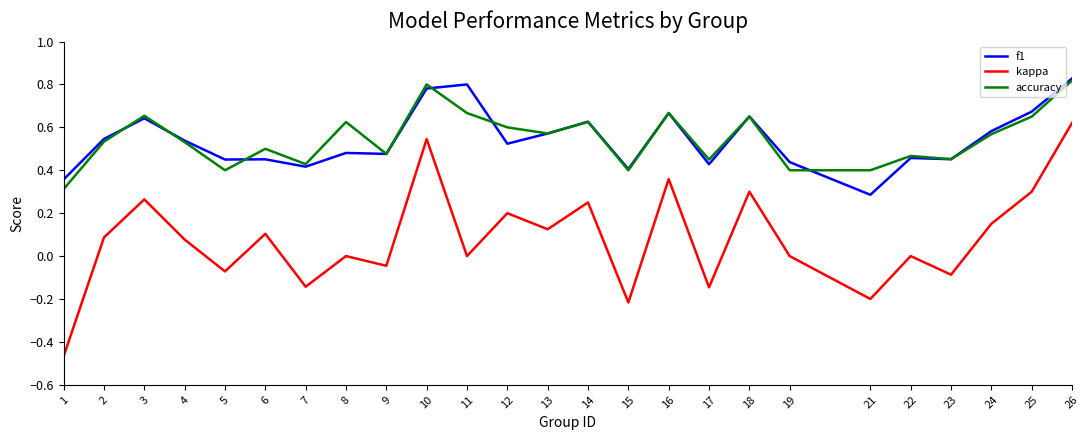

True or false: accuracy has a value of 0.5 at 4.

True